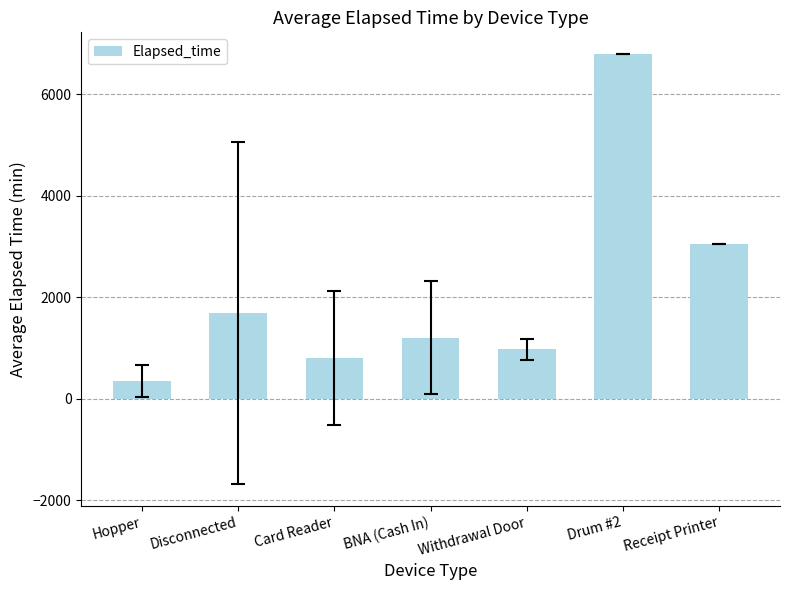

True or false: the data shows 548.8 at Withdrawal Door.

False